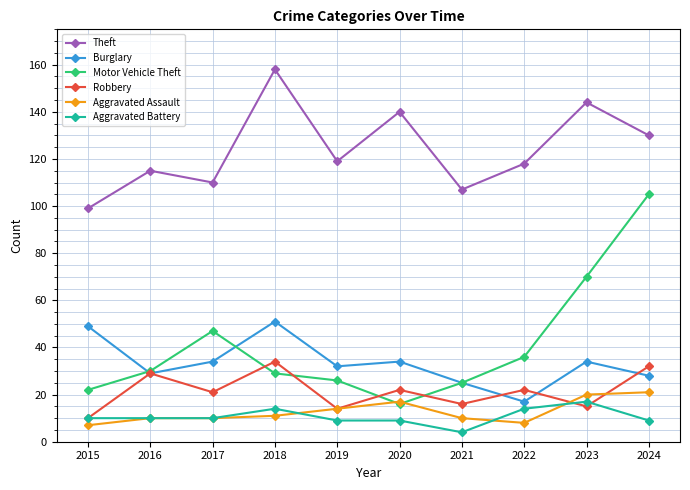

What is the approximate value of Robbery at 2015, to the nearest 10?

10